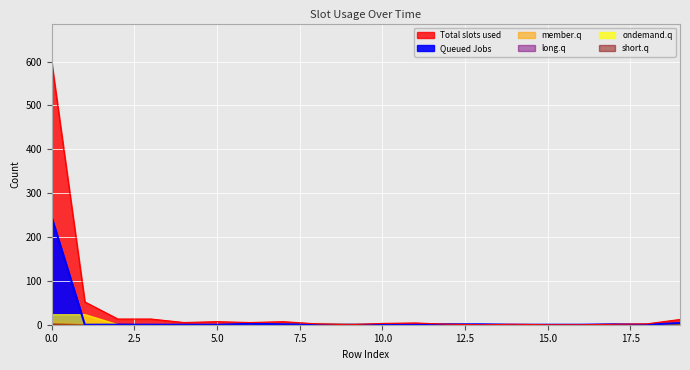

What is the total value across all series at 9?

3